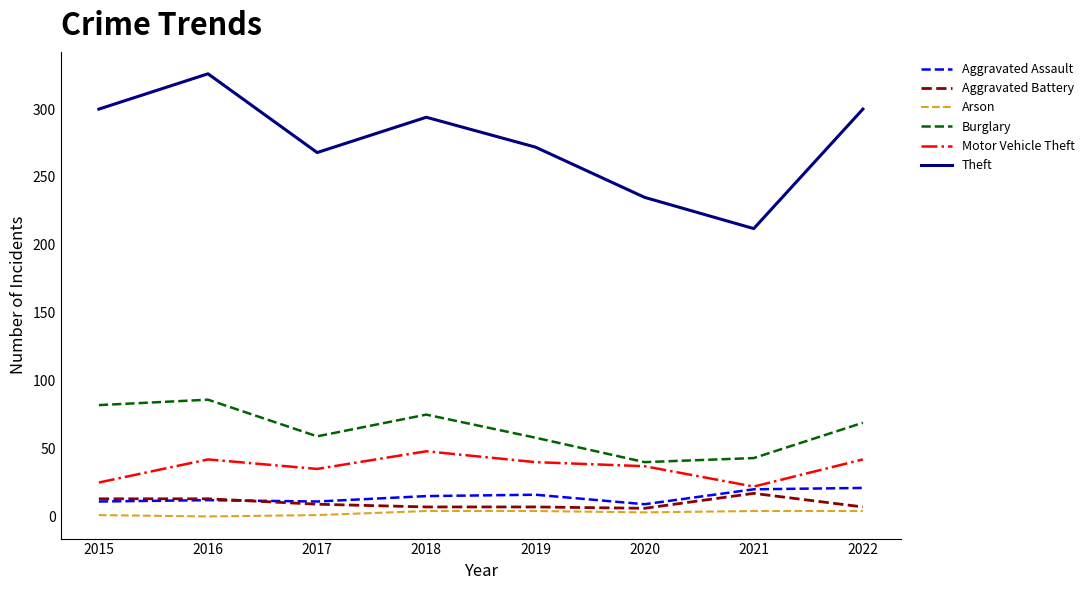

Is the value of Burglary at 2018 greater than the value of Theft at 2015?

No